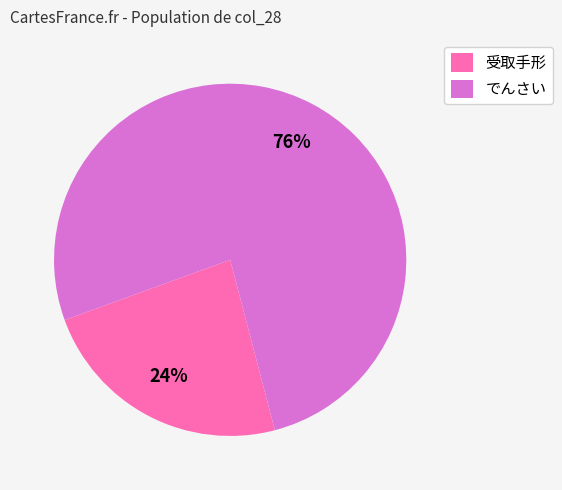

What percentage is the 受取手形 slice, to the nearest percent?

24%